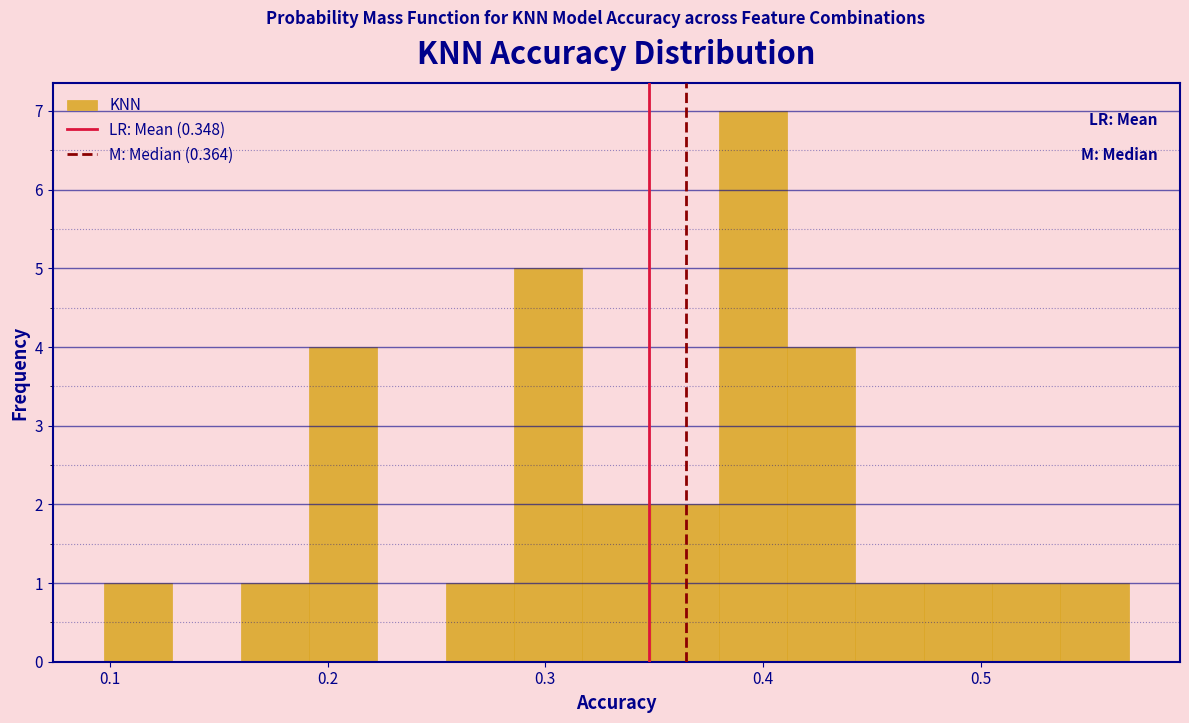

Read against the x-axis, roughly where is the centre of the tallest bar?

0.40